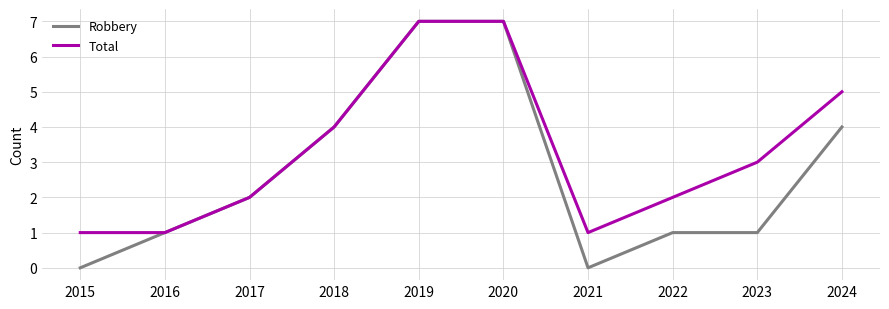

What is the average value of the Robbery series?

3